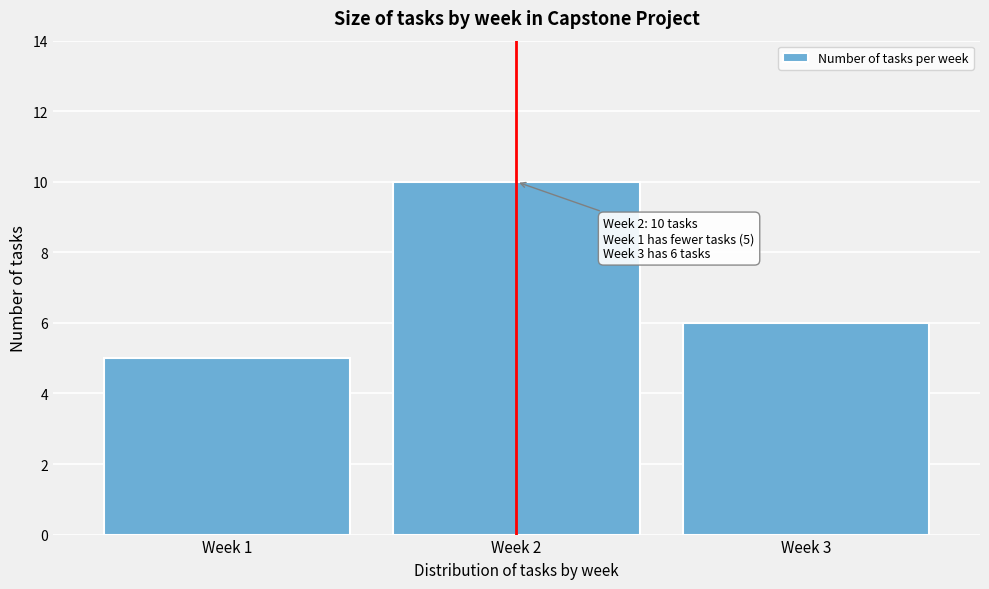

Reading left to right, list all the values displayed in this chart.

5	10	6